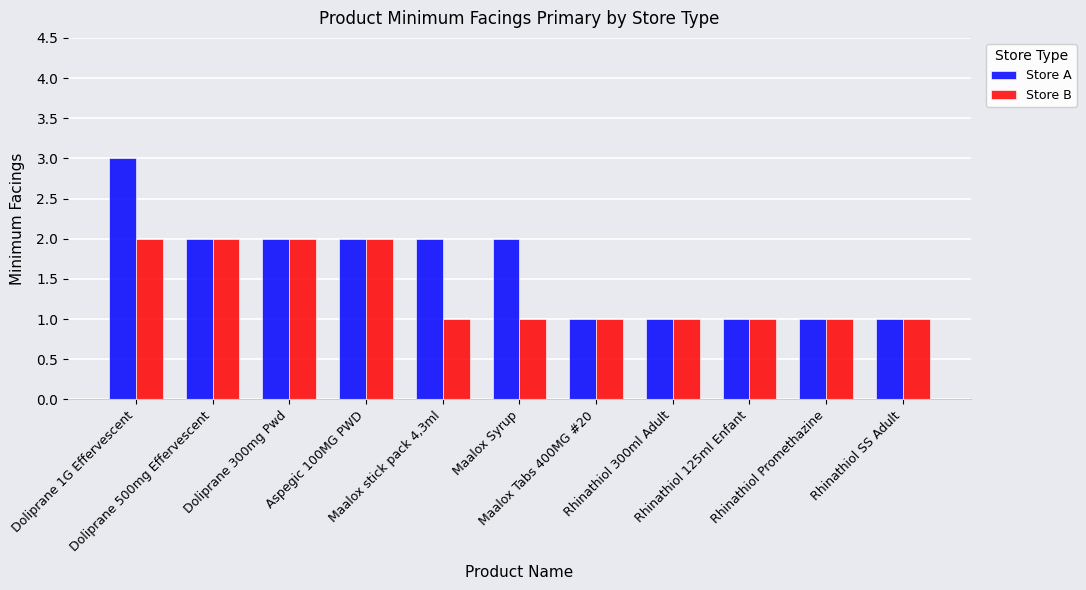

What is the sum of the Store B values at Doliprane 500mg Effervescent and Aspegic 100MG PWD?

4